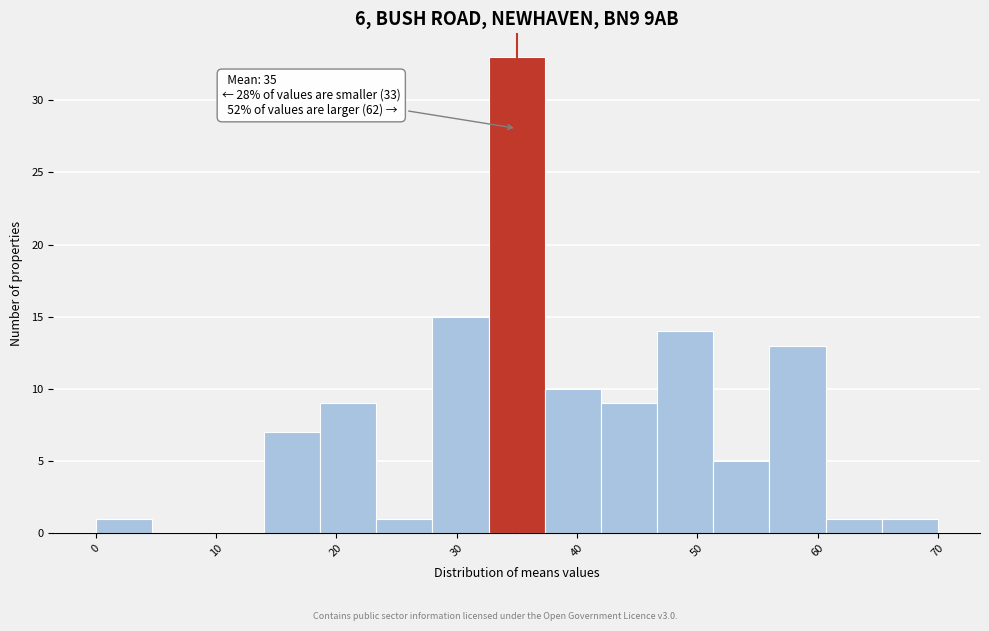

Over which range of the x-axis is the bar tallest?

33 to 37